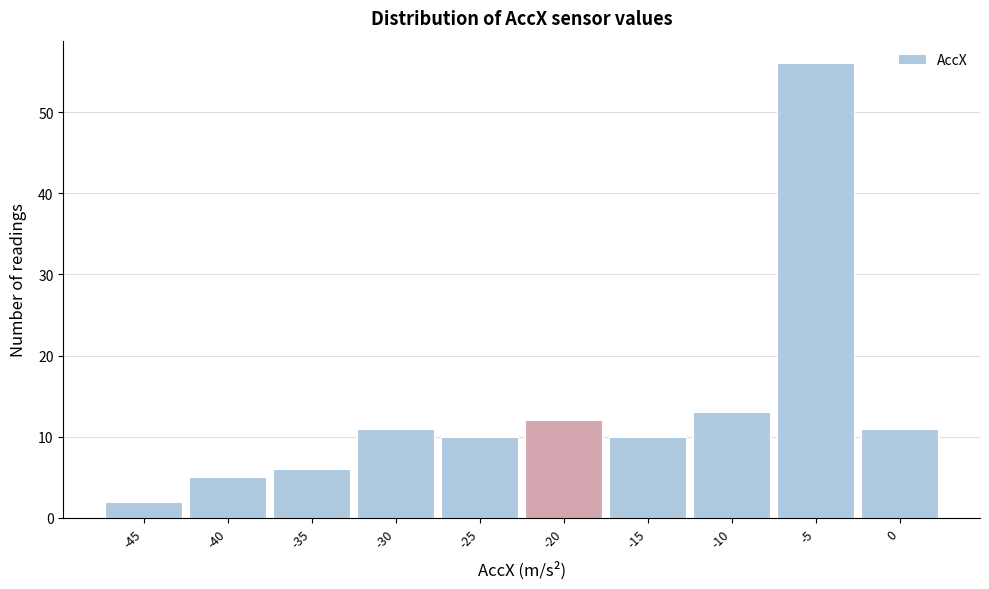

Reading left to right, what are all the values shown in this chart?

2	5	6	11	10	12	10	13	56	11